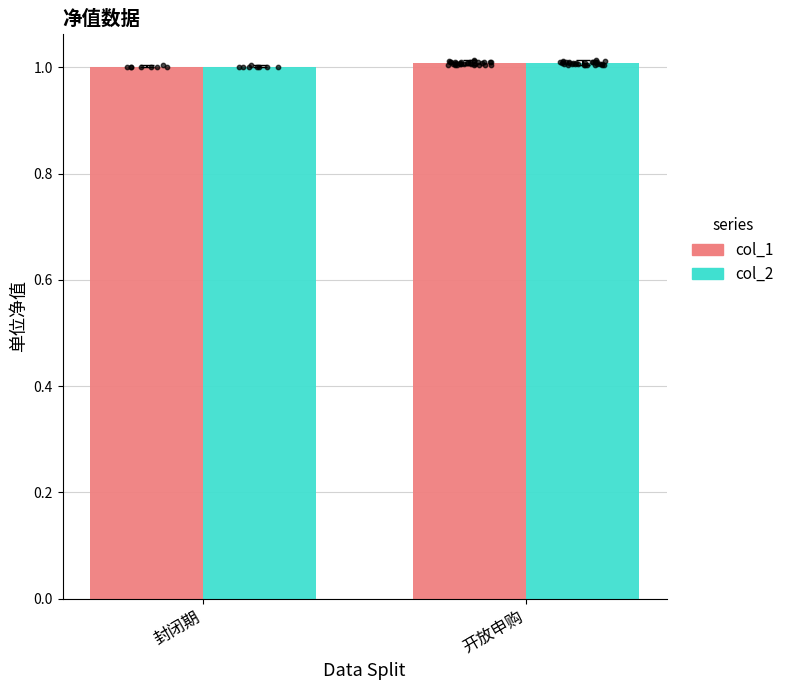

At how many categories does at least one series exceed 1?

2